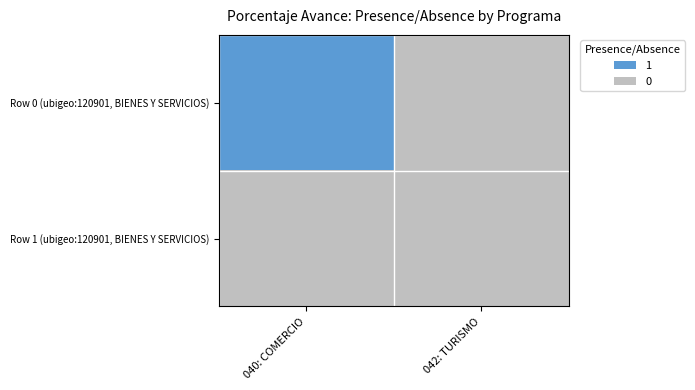

At how many categories does at least one series exceed 0?

1